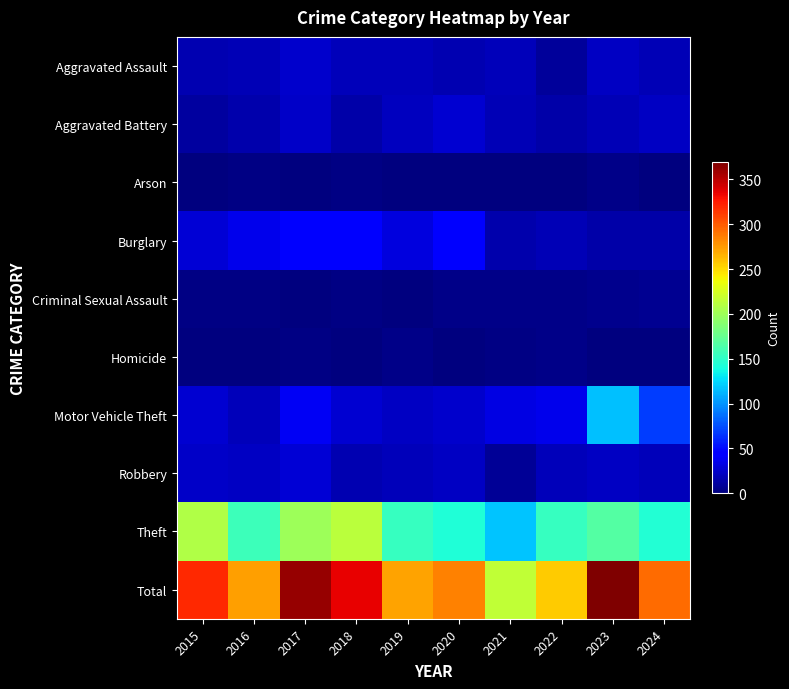

Which has a higher value, 2016 or 2021?

2021